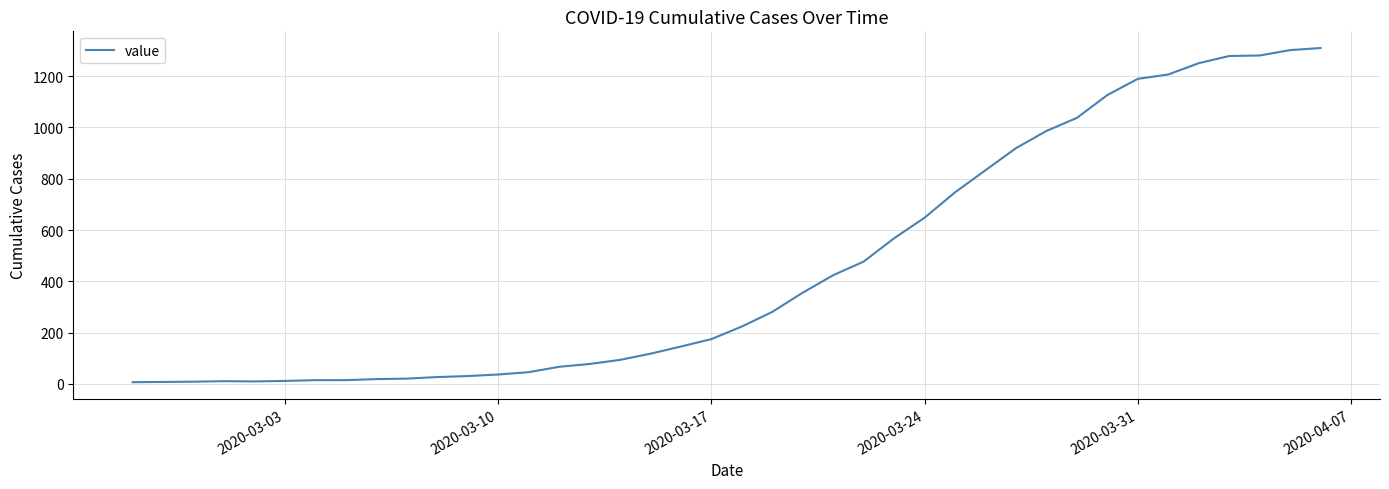

What is the maximum value shown in the chart?

1309